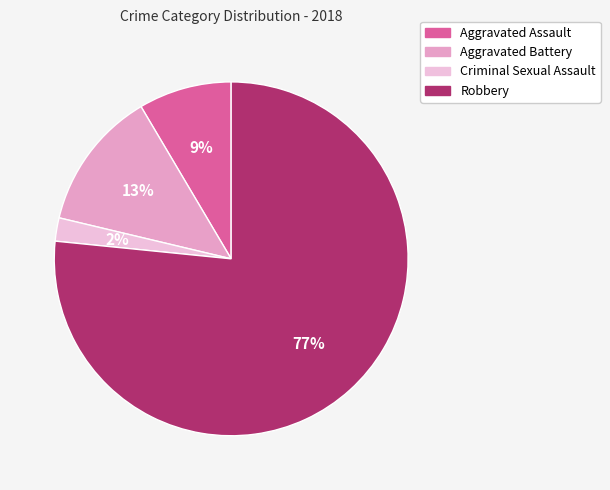

To the nearest percent, what percentage of the pie is Aggravated Battery?

13%